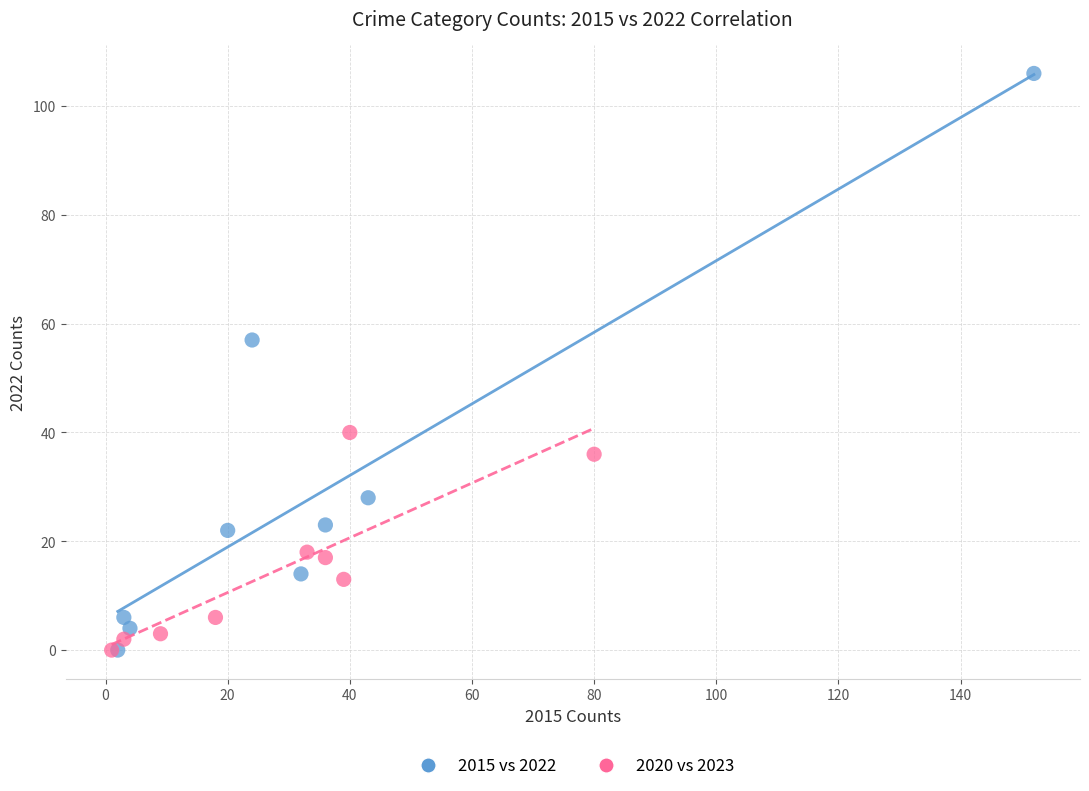

Which series contains the highest Y value?

2015 vs 2022